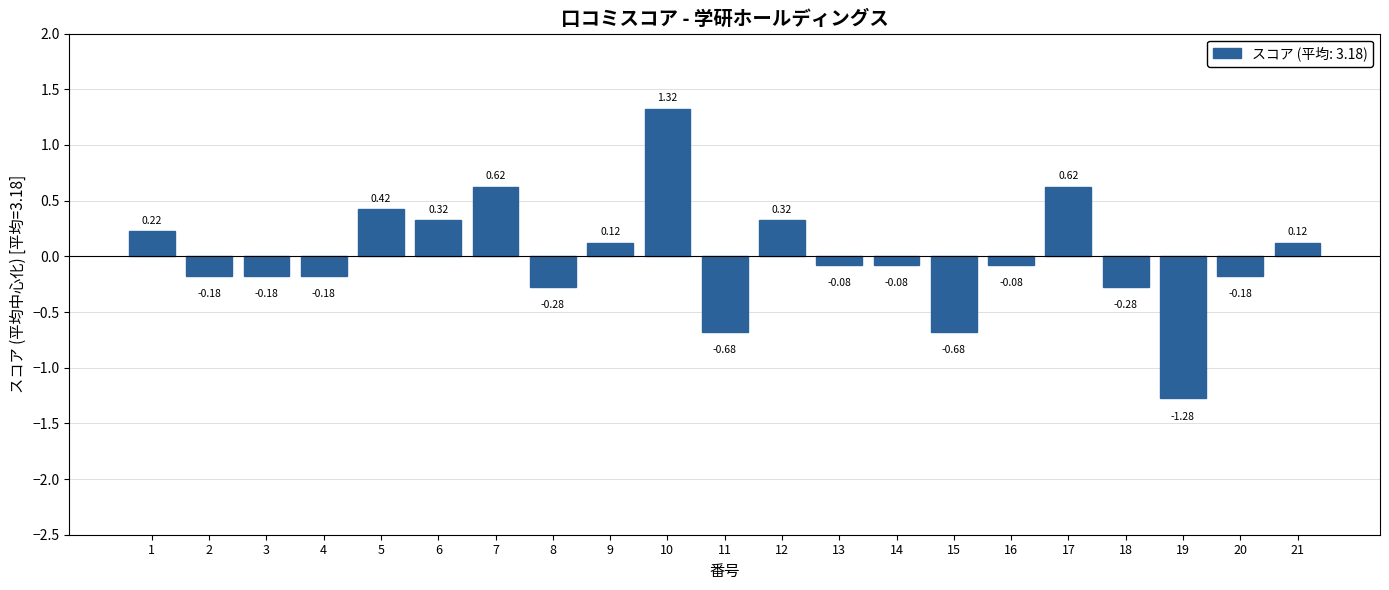

Count the number of data series in this chart.

1